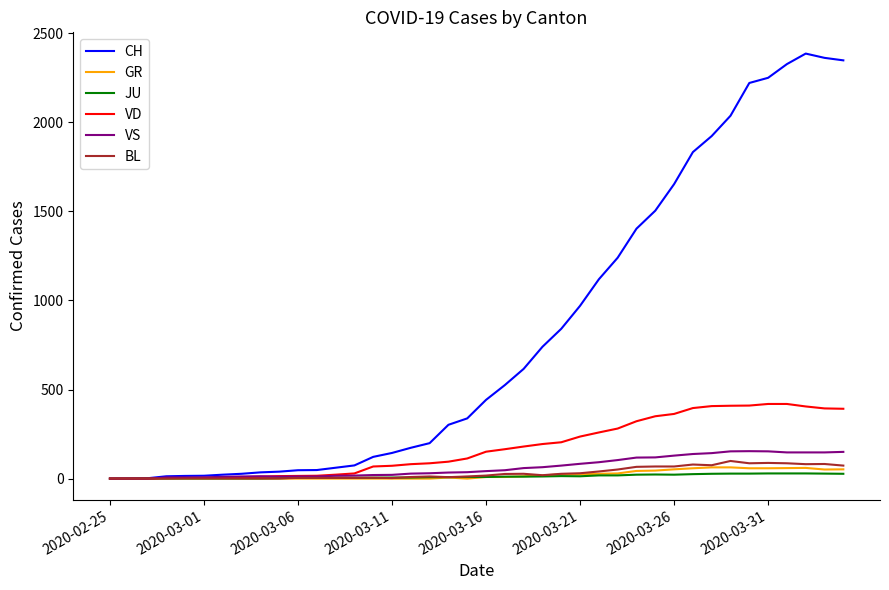

What is the difference between the second highest and minimum values in the BL series?

88